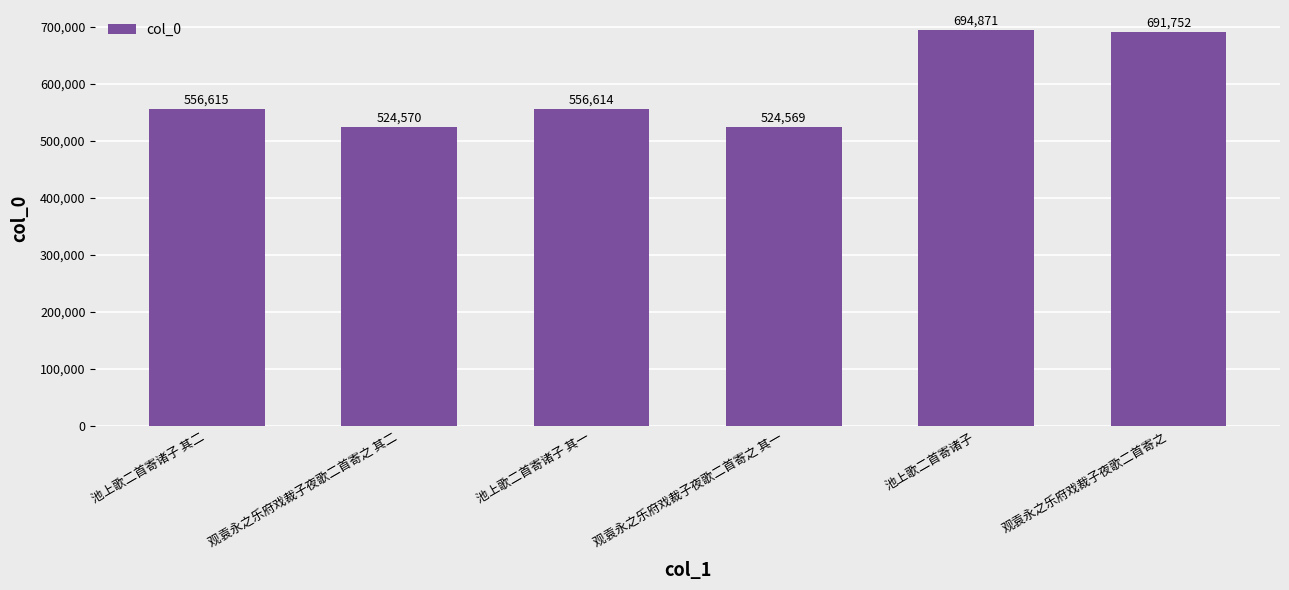

What is the change in value from 观袁永之乐府戏裁子夜歌二首寄之 其一 to 池上歌二首寄诸子?

+170302